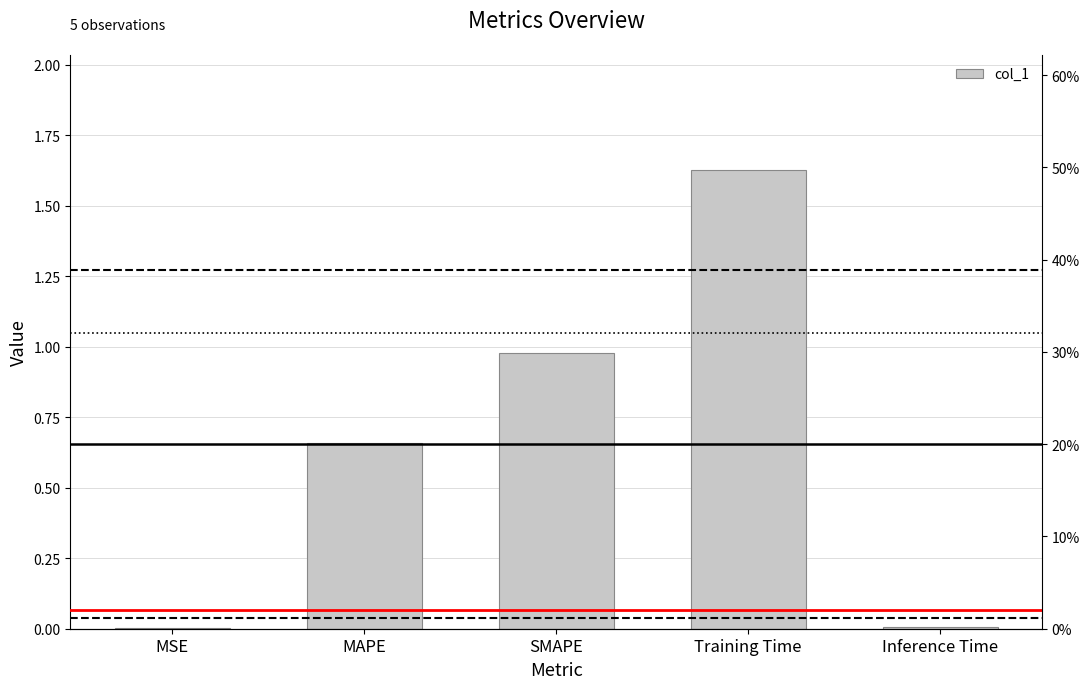

List the labels in order of value, smallest first.

MSE, Inference Time, MAPE, SMAPE, Training Time